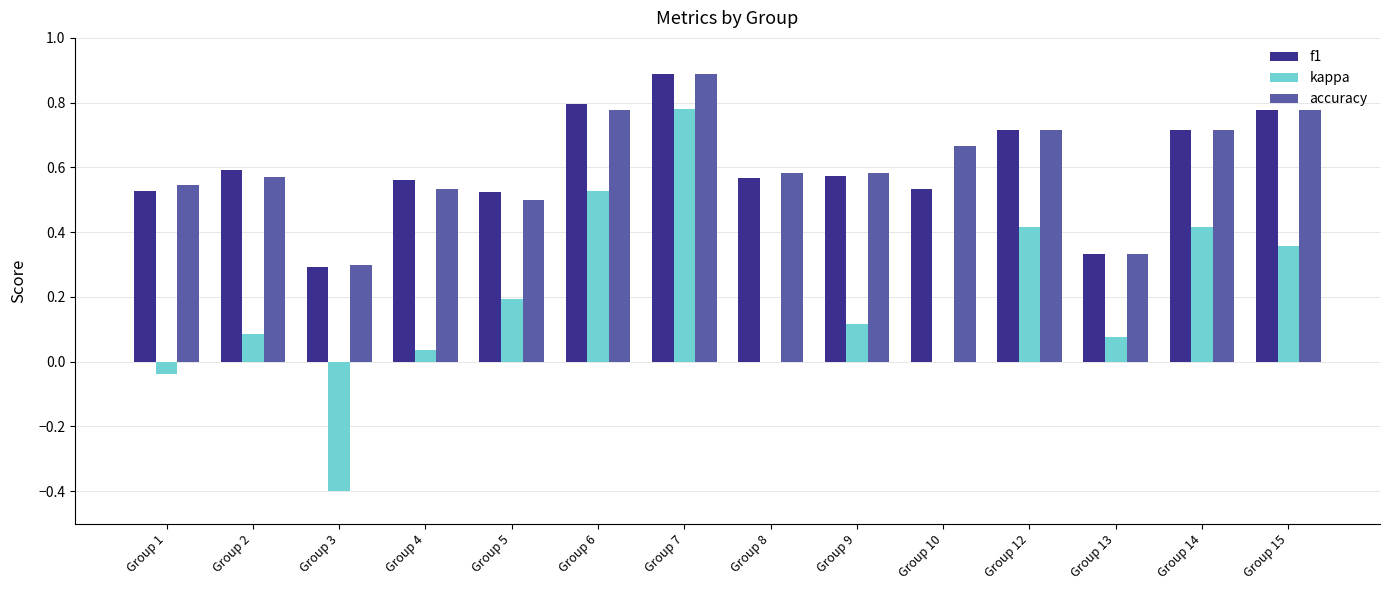

What is the sum of all kappa values?

2.6